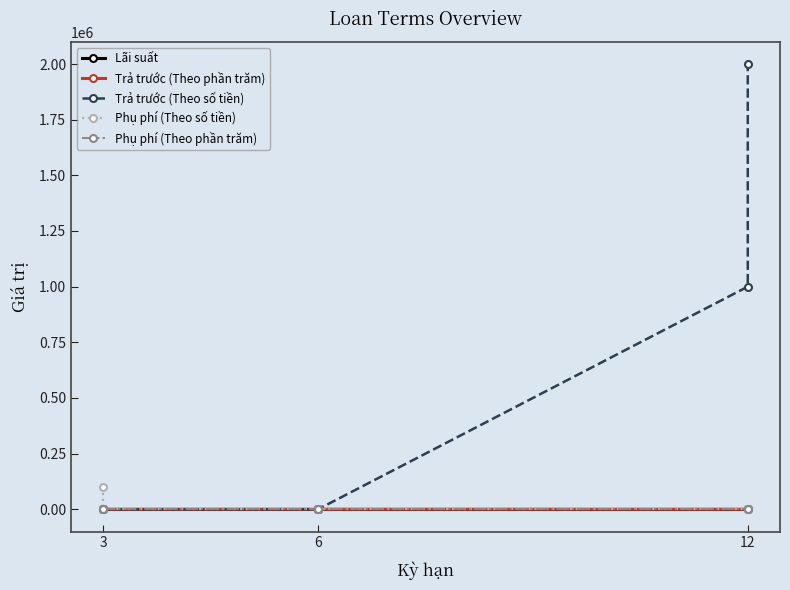

Does the chart have visible grid lines?

No